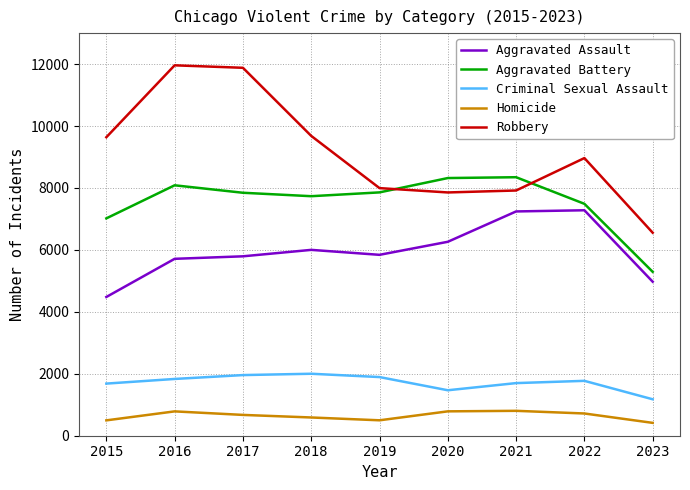

Is the value of Aggravated Assault at 2018 greater than the value of Aggravated Battery at 2018?

No